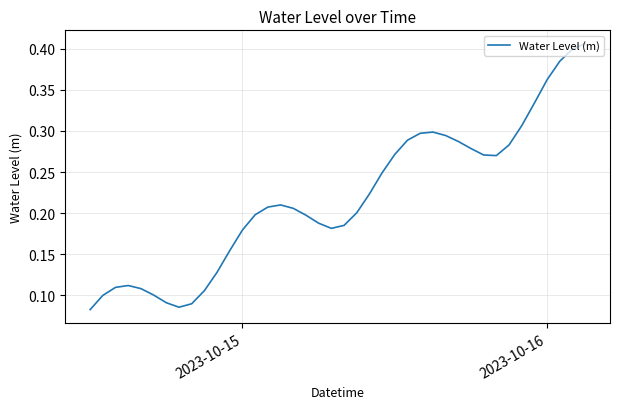

The chart shows a value of 0.3 at 2023-10-15. True or false?

False